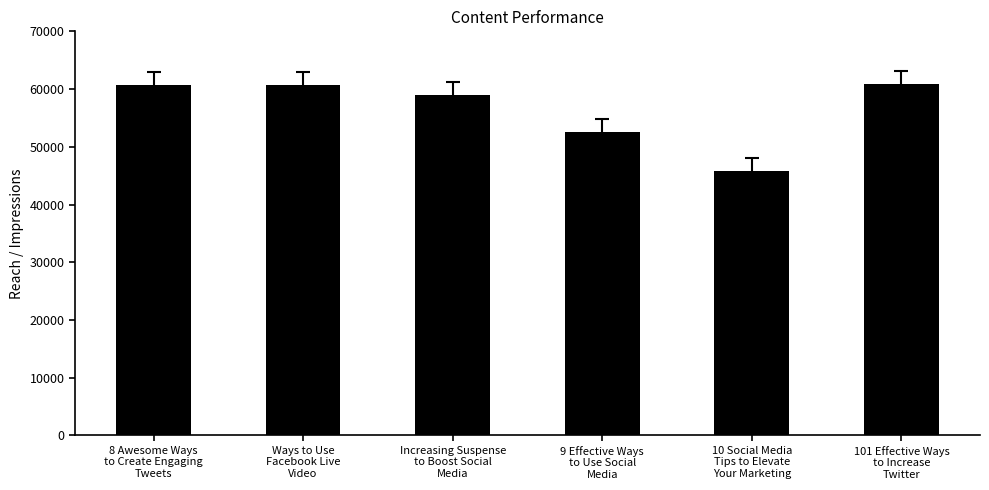

Are the bars horizontal?

No